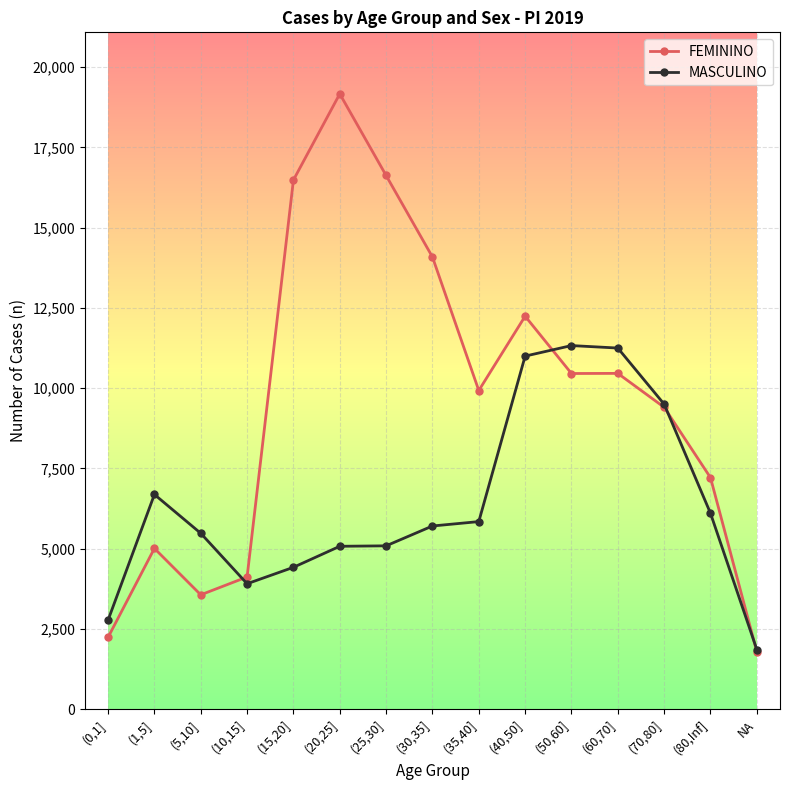

What position from the right is (20,25]?

10